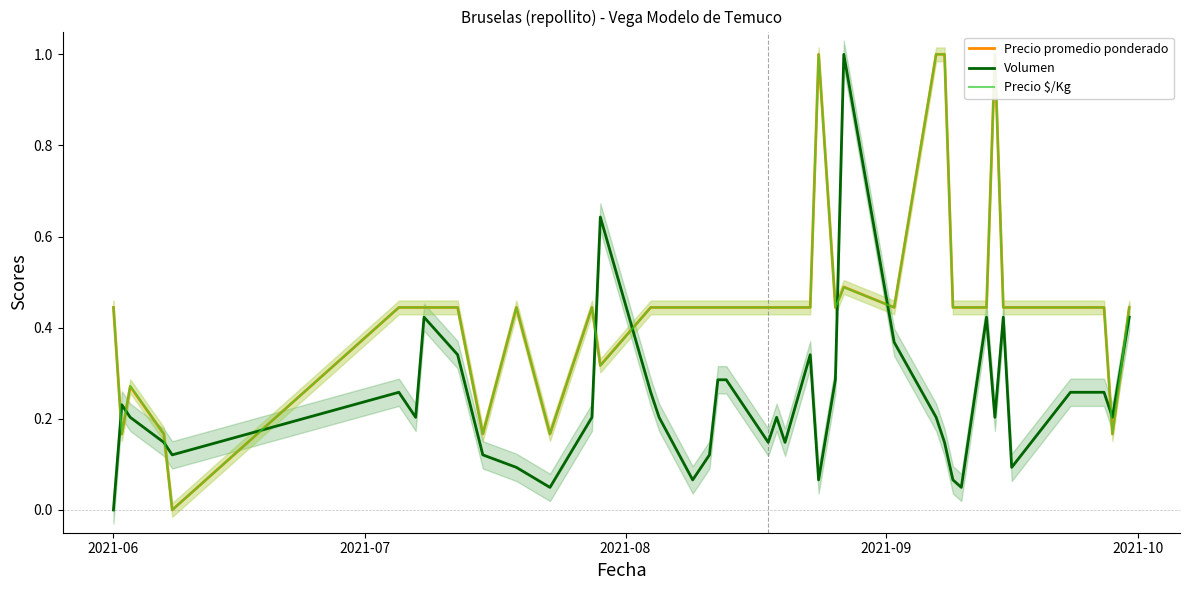

What is the highest value of the Volumen series?

1.0